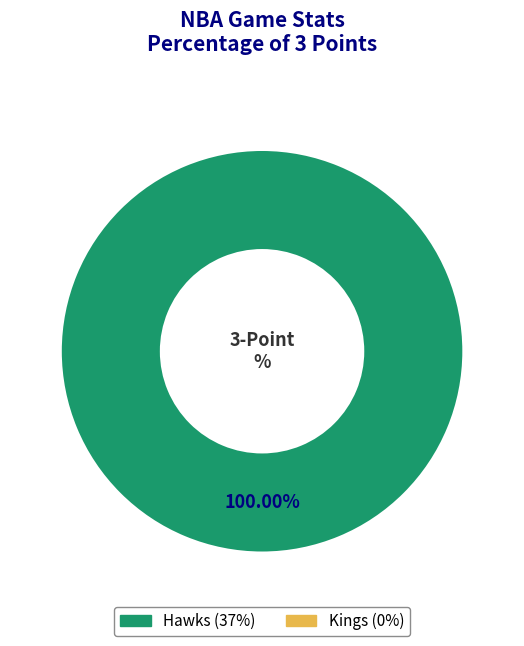

Is there a majority slice in this chart?

Yes